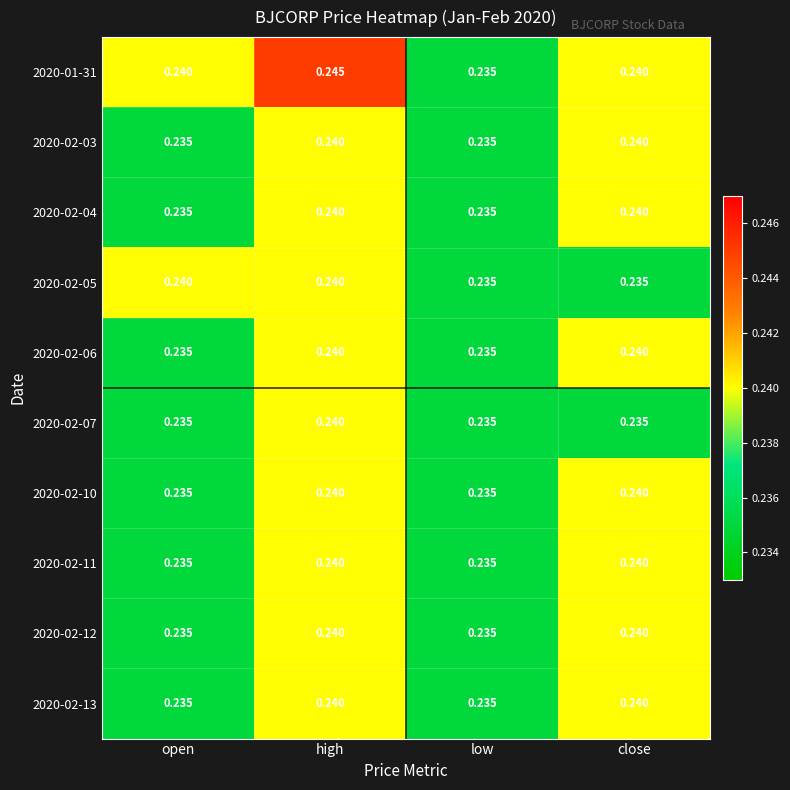

At which category is the sum across all series the highest?

high